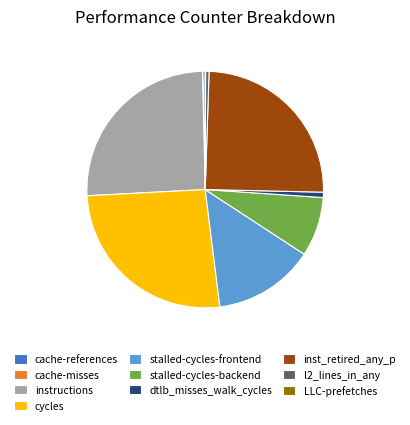

Which category has the biggest portion of the pie?

cycles